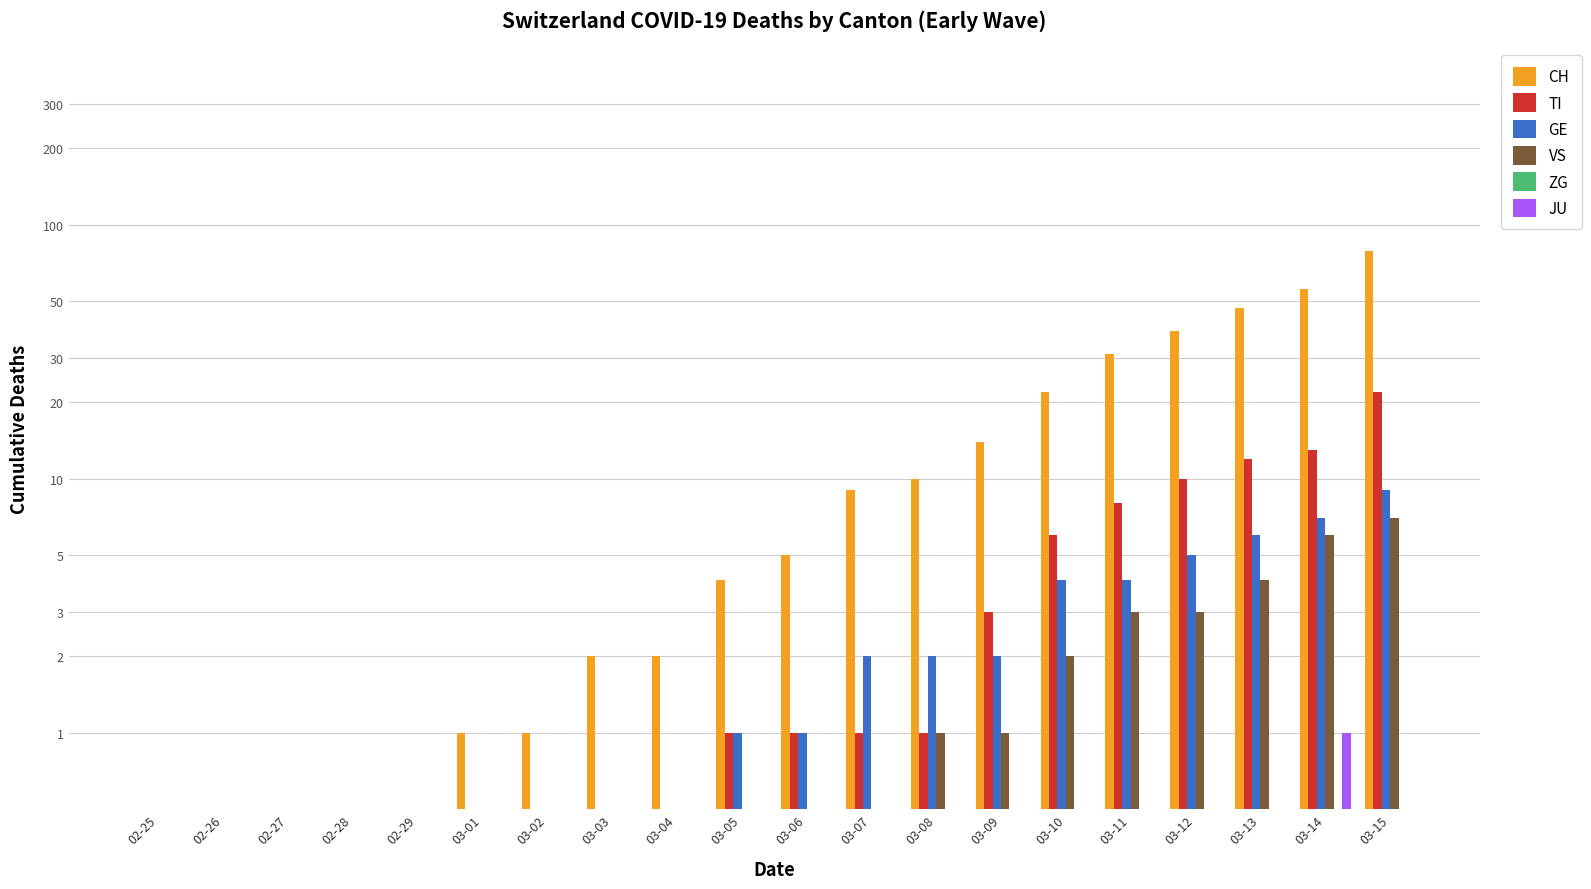

Which series has the largest total across all categories?

CH